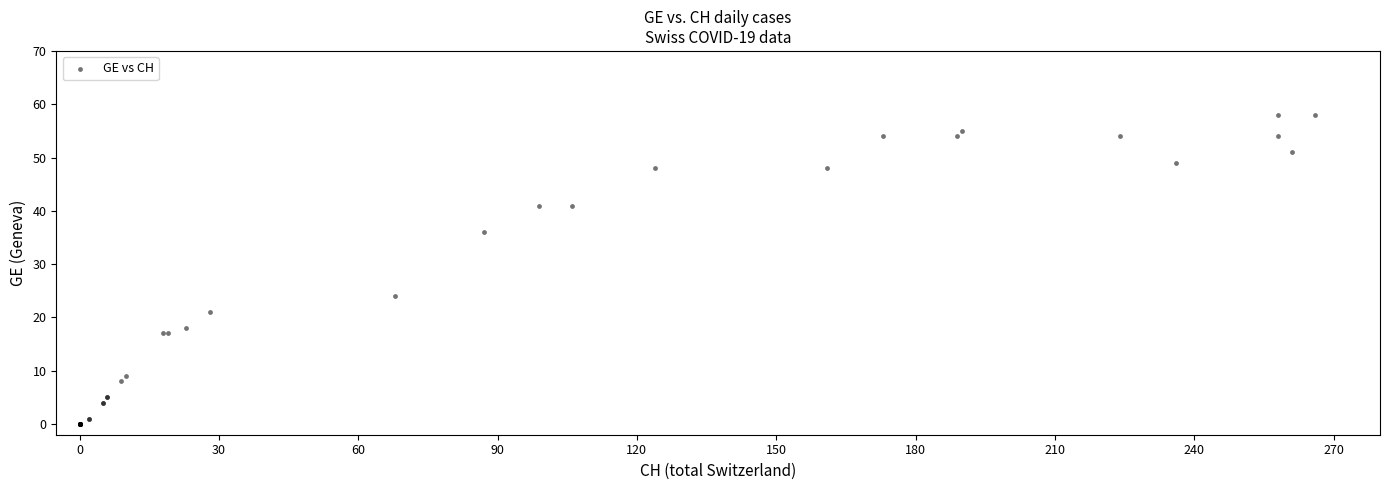

What Y value in the scatter plot is closest to 29?

24